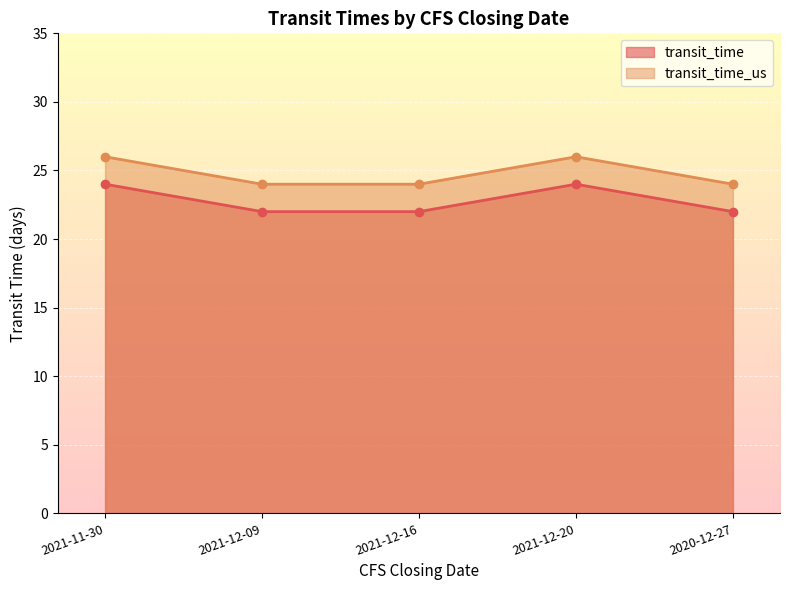

How many interior local peaks does the transit_time series have?

1